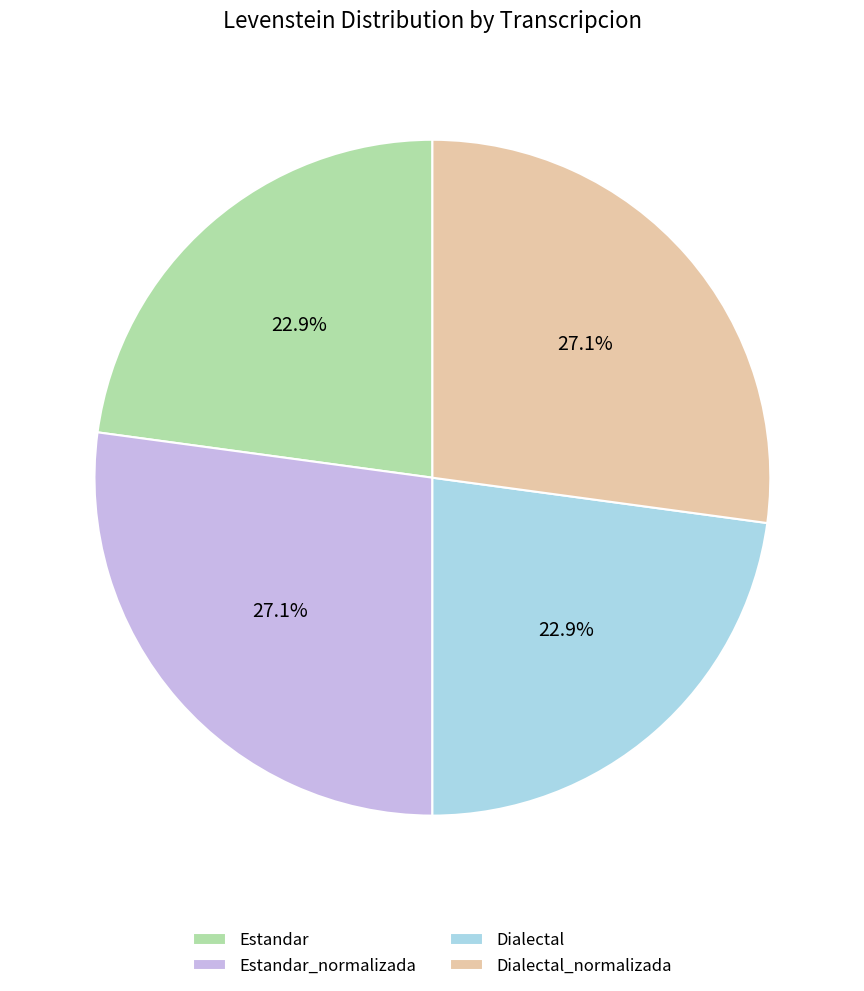

What is the ratio of the value at Dialectal to the value at Dialectal_normalizada?

0.8